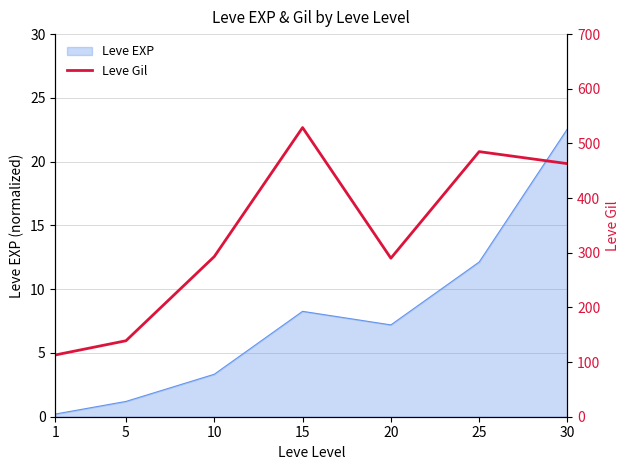

The value of Leve EXP at 15 is 8.3. True or false?

True